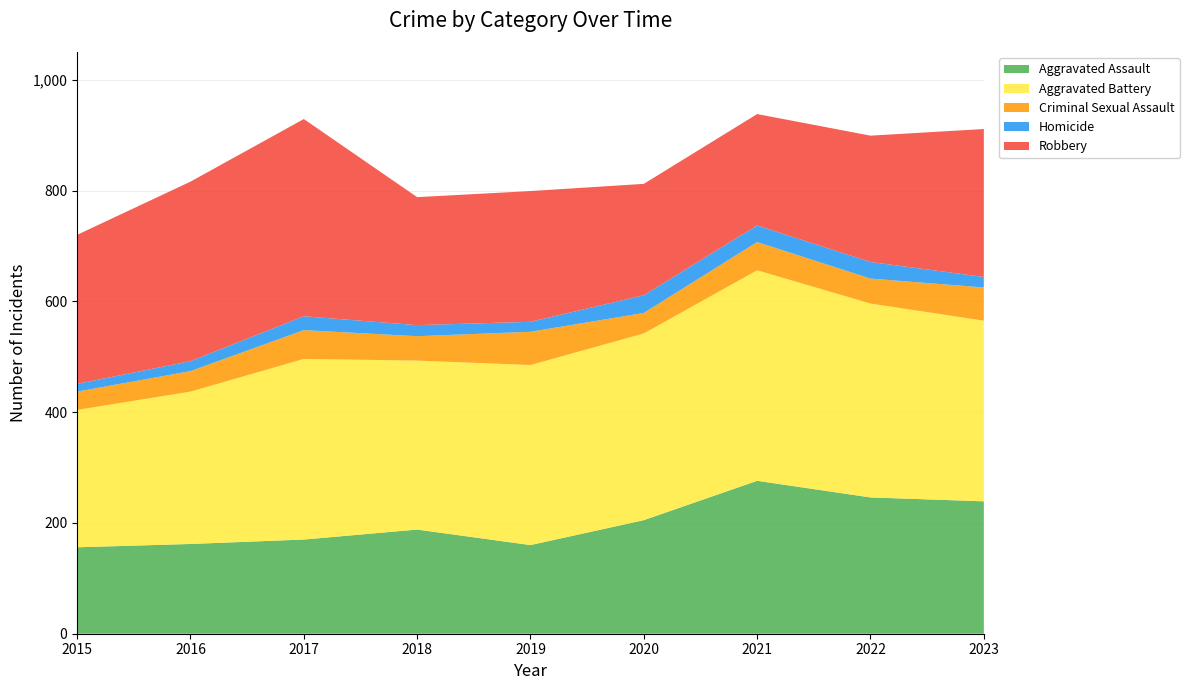

Reading left to right, extract all data points from this chart.

Aggravated Assault: 156	162	170	188	160	205	276	246	239
Aggravated Battery: 248	275	326	305	325	337	380	350	326
Criminal Sexual Assault: 33	37	52	44	60	37	51	45	60
Homicide: 14	18	25	20	18	32	30	30	19
Robbery: 269	324	356	231	236	201	201	228	267